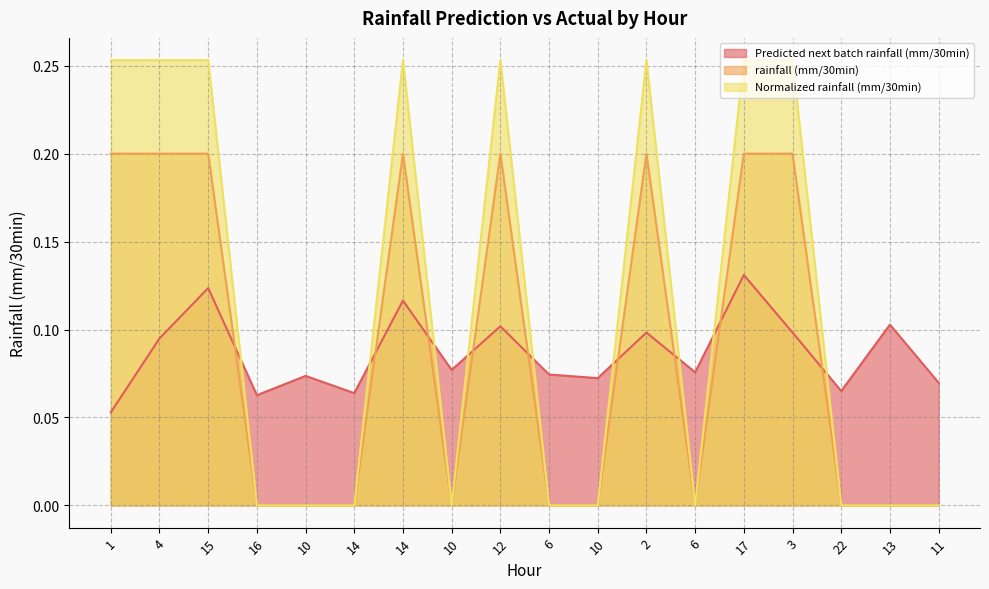

List the series in order of their peak value, highest first.

Normalized rainfall (mm/30min), rainfall (mm/30min), Predicted next batch rainfall (mm/30min)